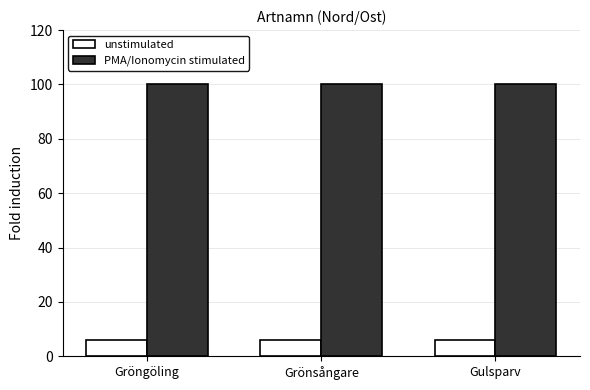

What are all the series names shown in the legend?

unstimulated, PMA/Ionomycin stimulated